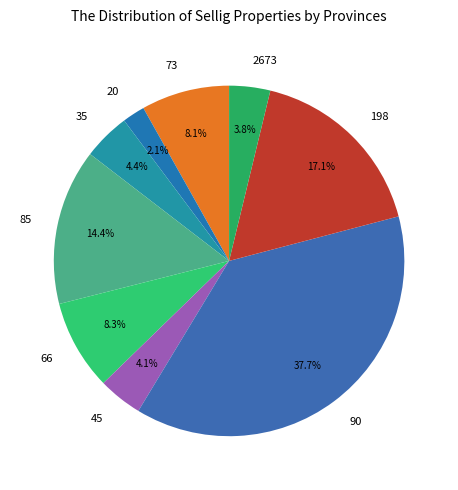

Does 45 account for over 50% of the chart?

No